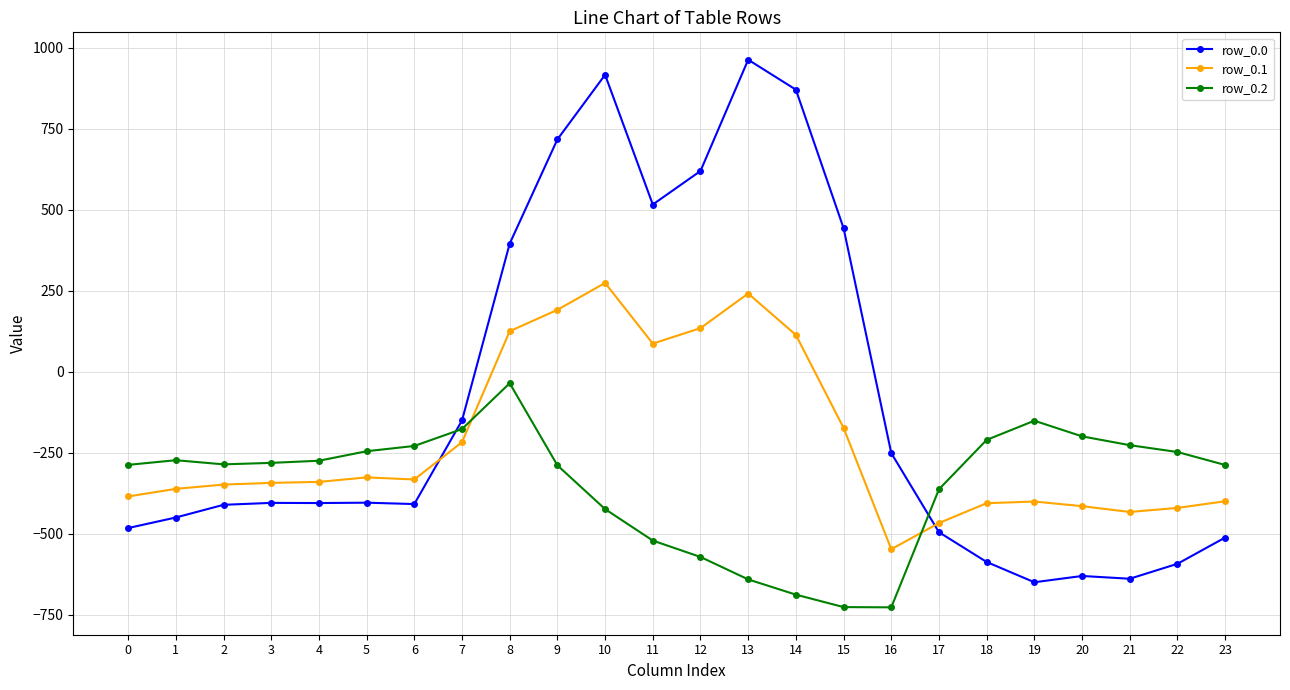

What is the value of the row_0.0 point at the 13th from the left?

619.4